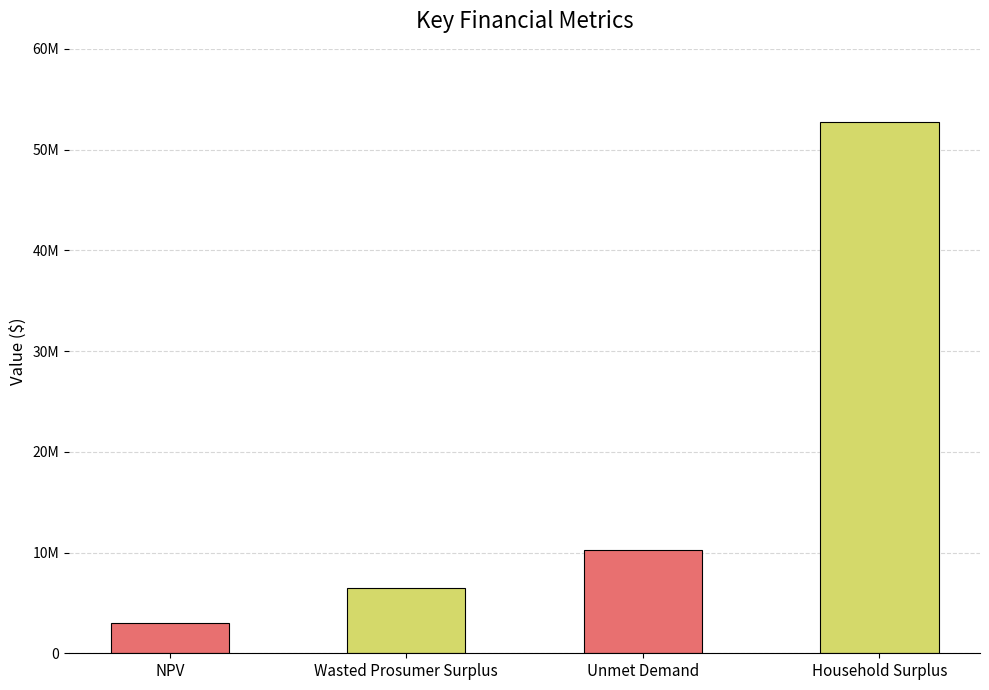

Where is the data nearest to the value 27867703?

Unmet Demand